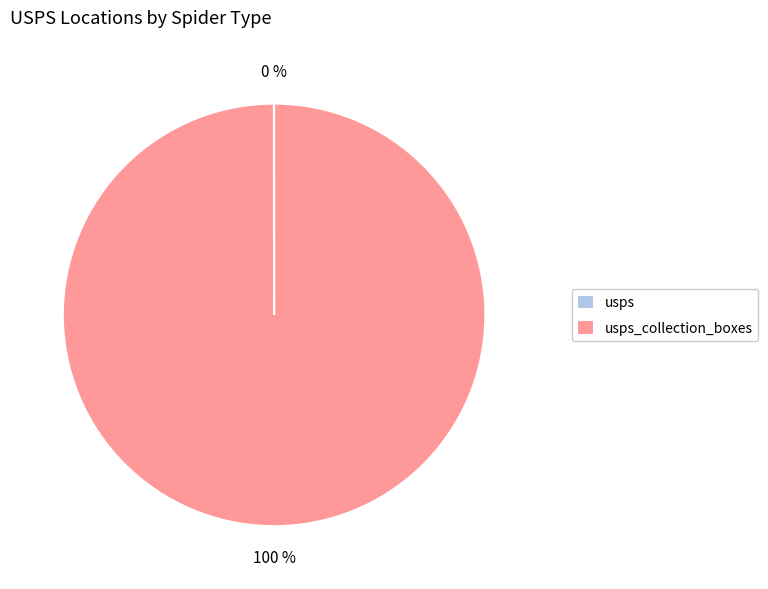

Is there a majority slice in this chart?

Yes